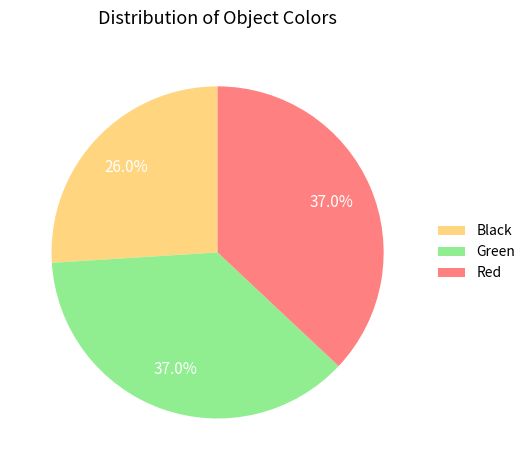

Do Black and Red together represent more than half of the pie?

Yes